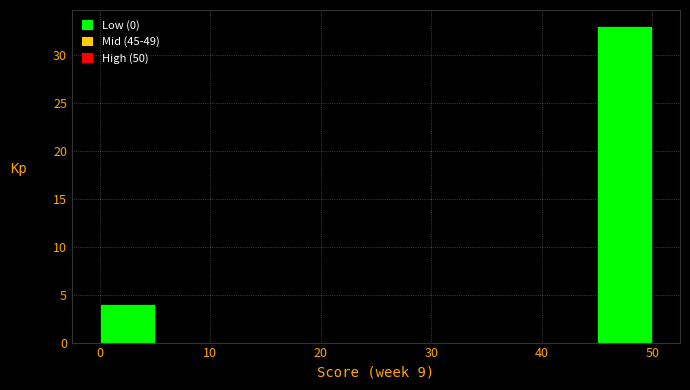

Which range on the x-axis has the tallest bar?

45 to 50